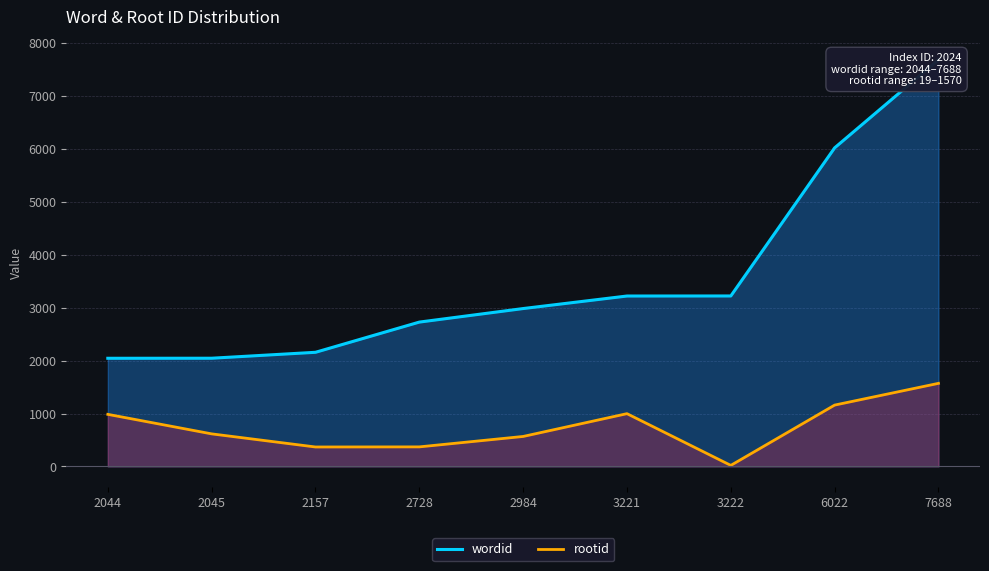

Which category has the highest value in the rootid series?

7688